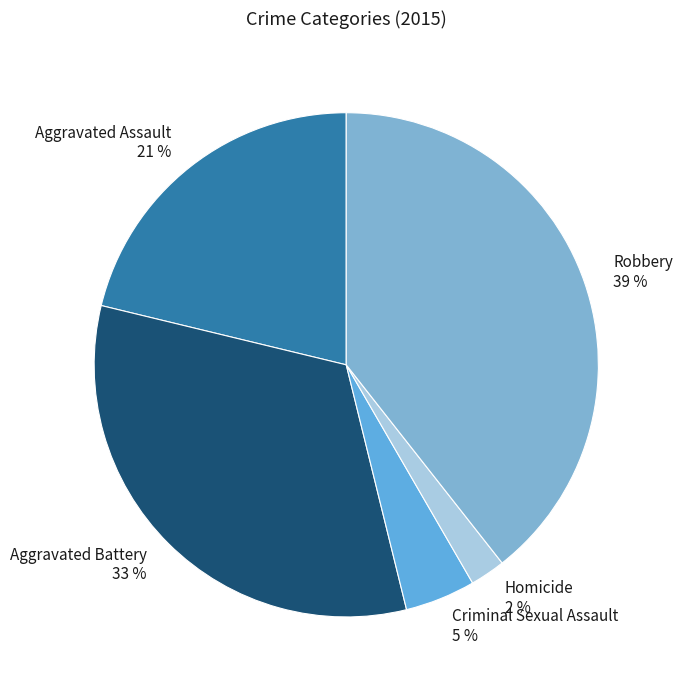

What is the ratio of the value at Homicide to the value at Robbery?

0.1